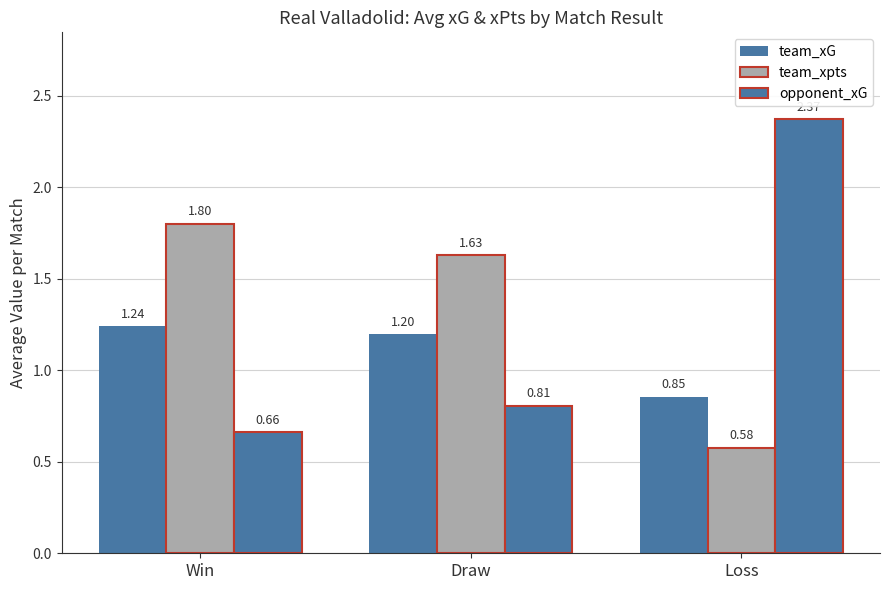

True or false: team_xpts has a value of 2.2 at Draw.

False